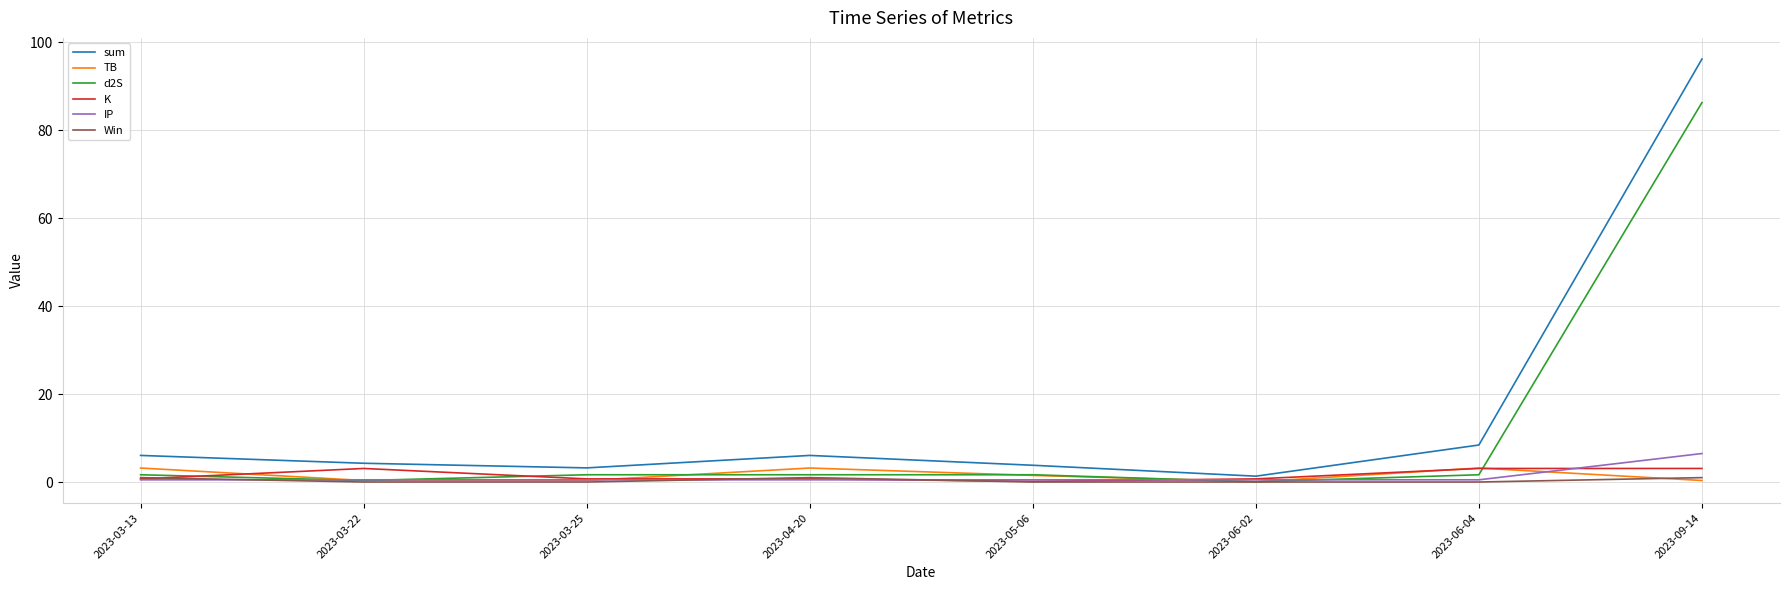

Which series has the largest total across all categories?

sum